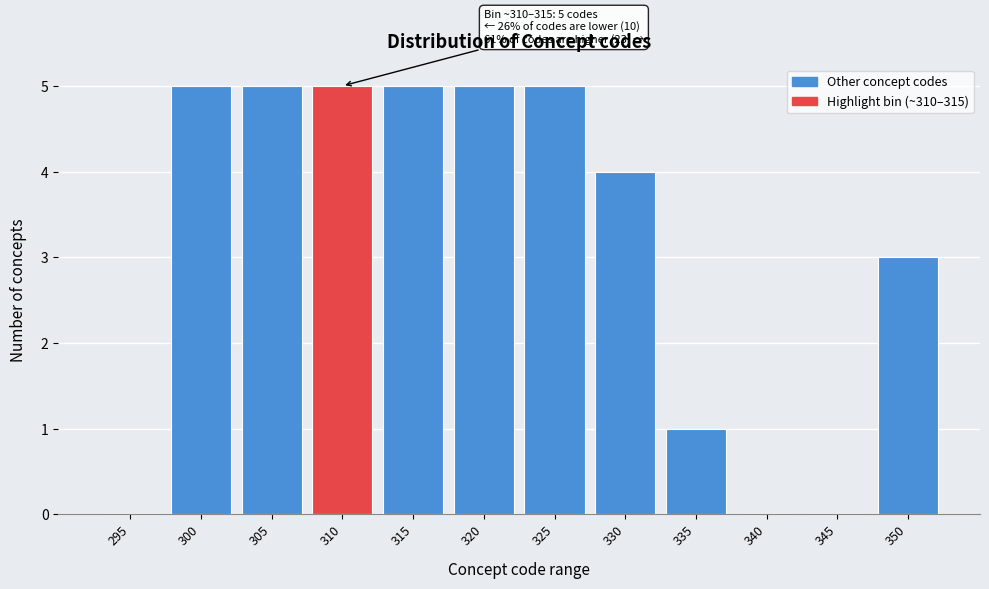

Reading right to left, extract all data points from this chart.

350=3	345=0	340=0	335=1	330=4	325=5	320=5	315=5	310=5	305=5	300=5	295=0